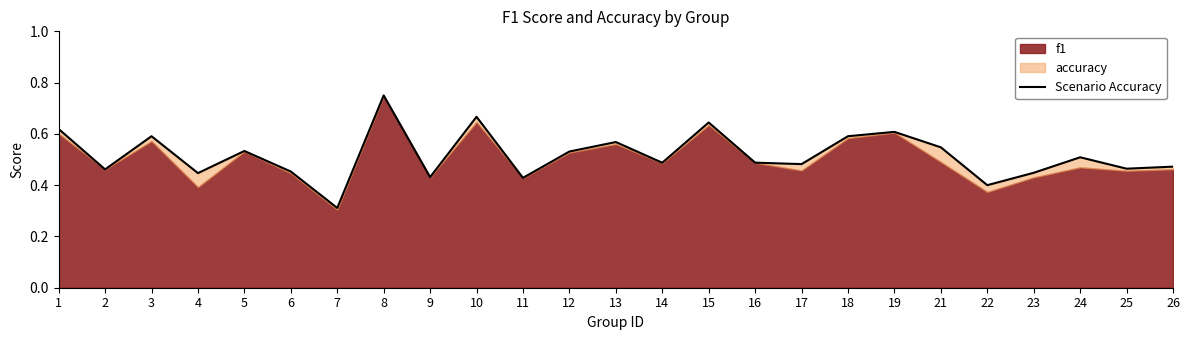

How many values are between 0 and 1?

25